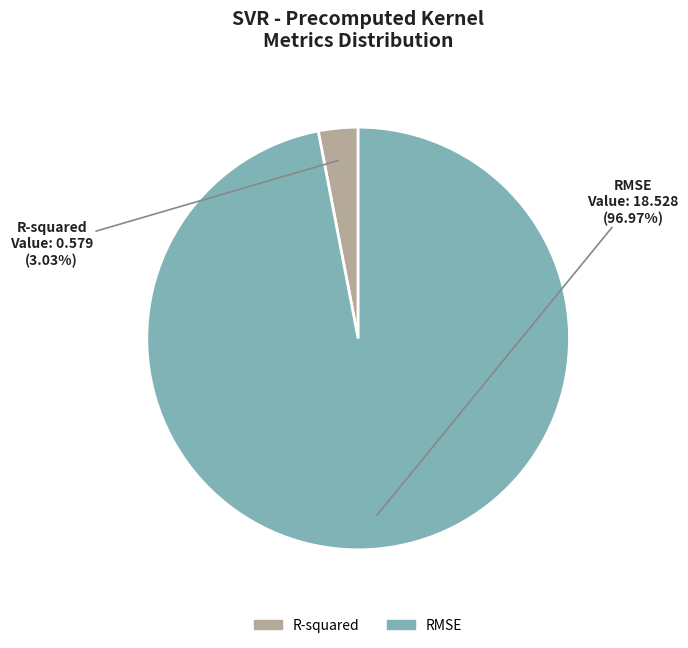

Which category accounts for the majority?

RMSE